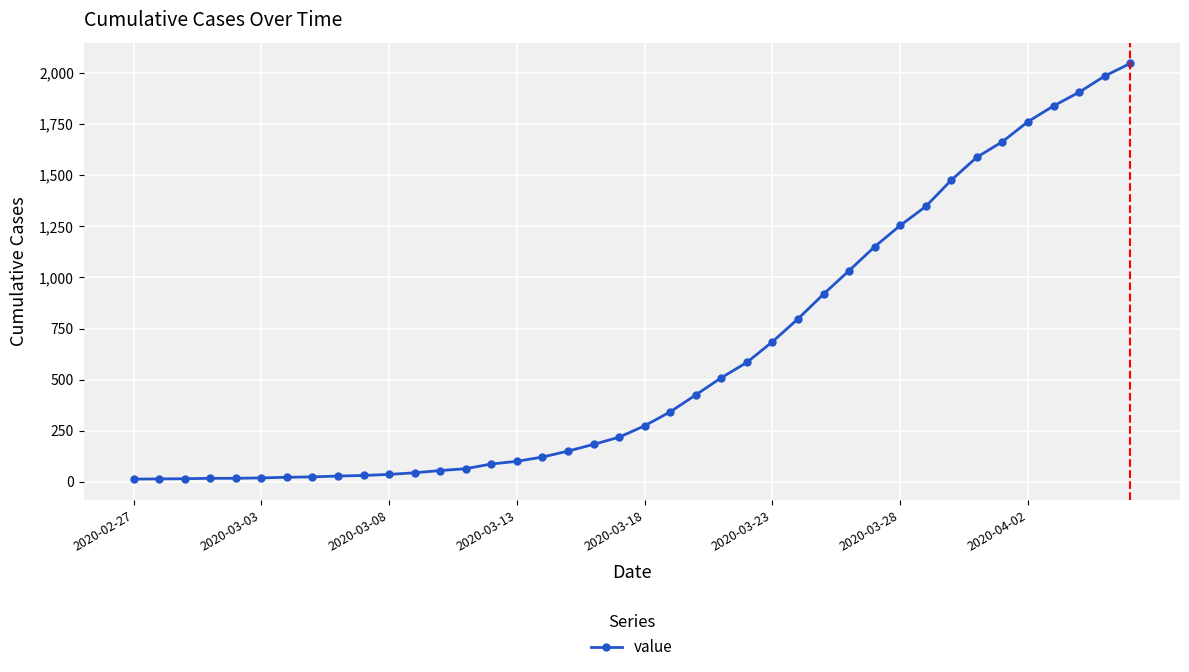

What is the difference between the second highest and minimum values?

1972